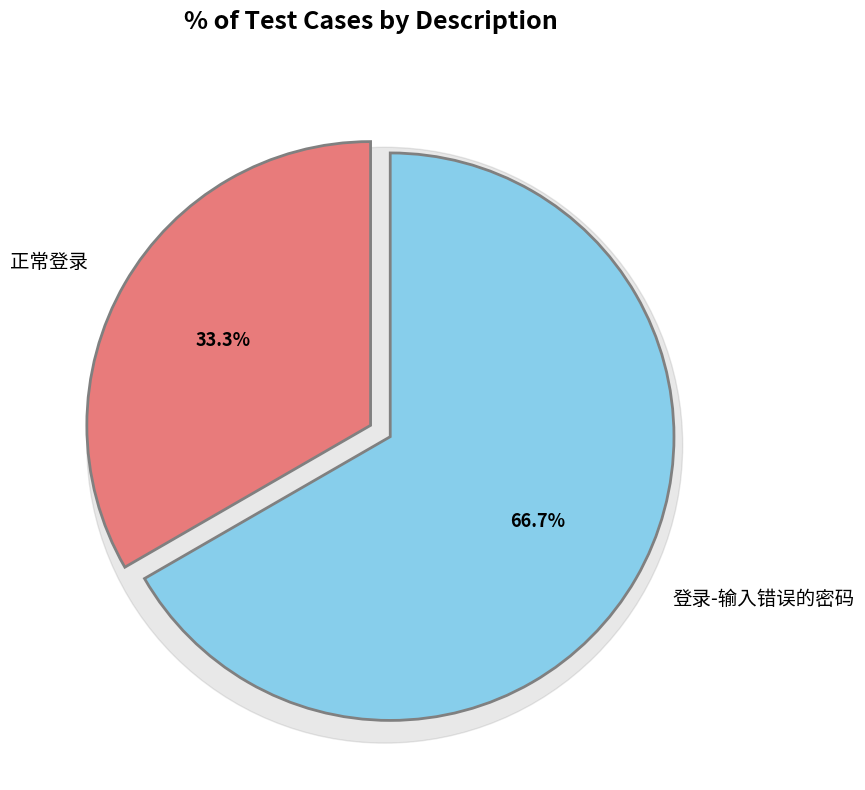

To the nearest percent, what percentage of the pie is 登录-输入错误的密码?

67%